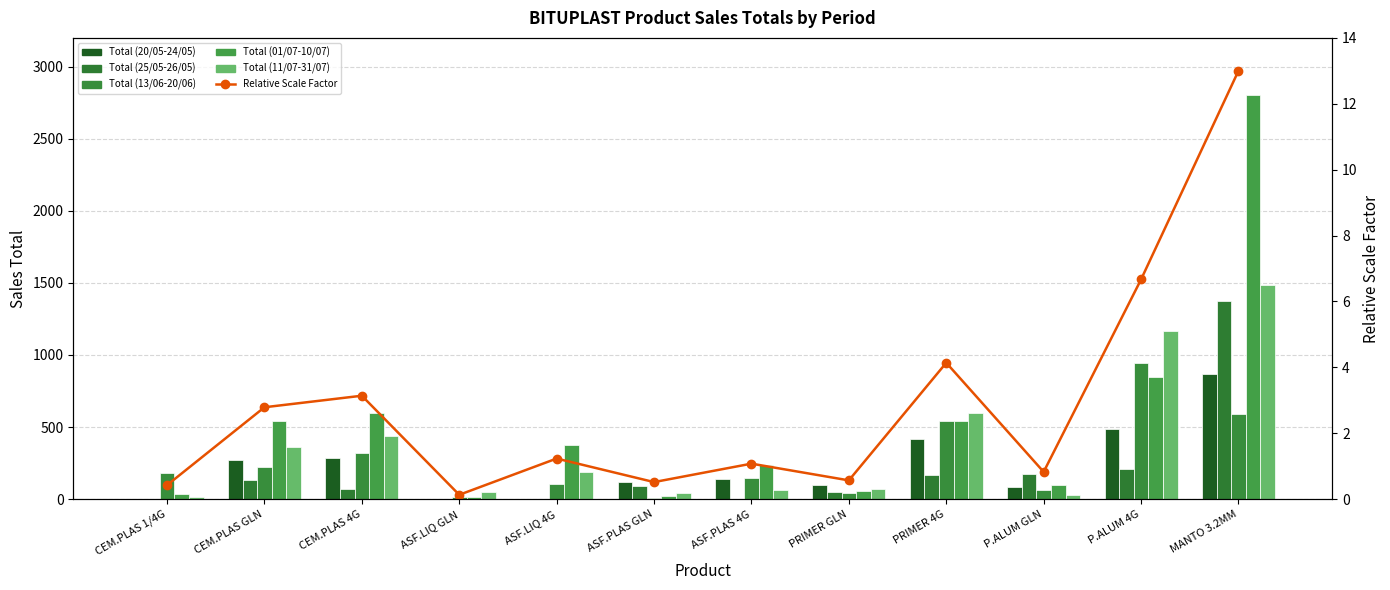

What is the difference between the maximum and second lowest values in the Total (25/05-26/05) series?

1372.0